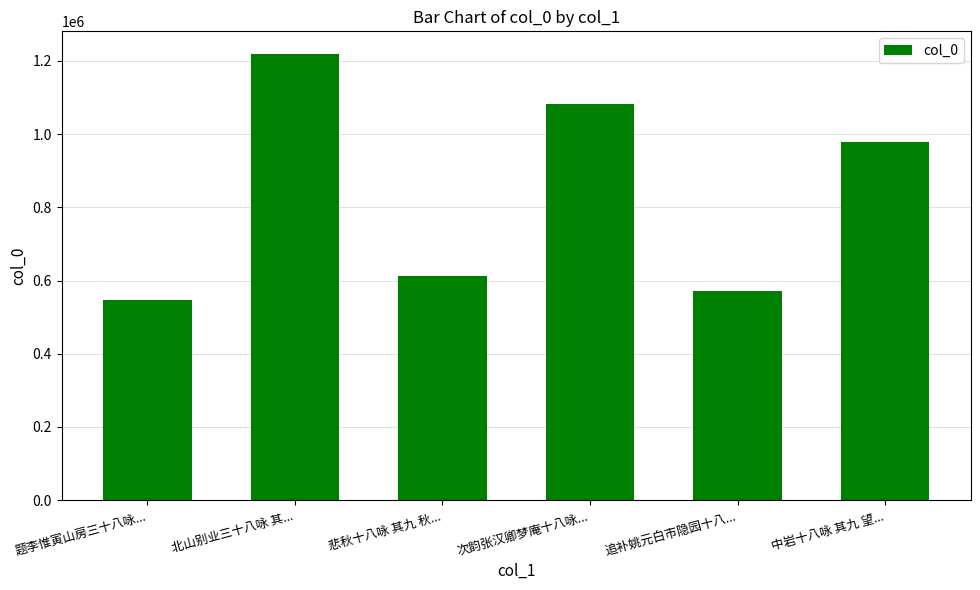

Which has a higher value, 悲秋十八咏 其九 秋... or 追补姚元白市隐园十八...?

悲秋十八咏 其九 秋...